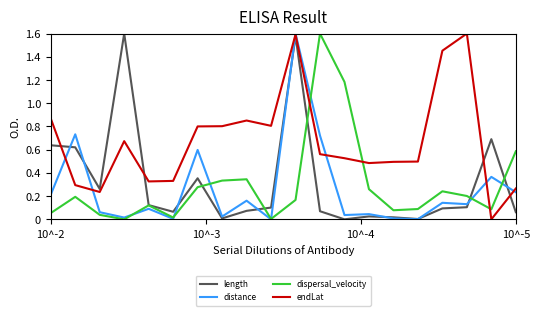

Rank the series by their maximum value, from lowest to highest.

endLat, dispersal_velocity, length, distance